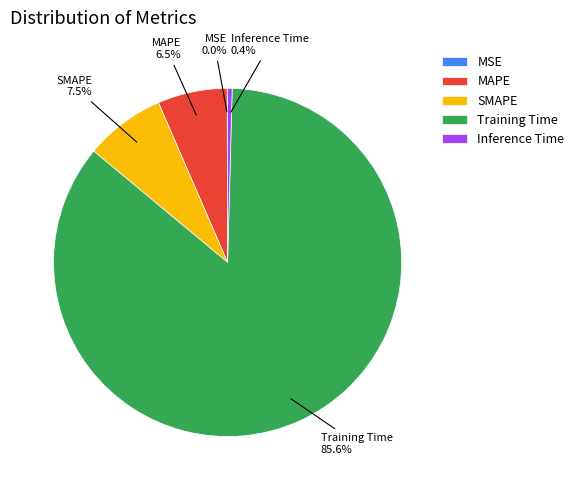

What percentage is NOT represented by MAPE?

93.5%